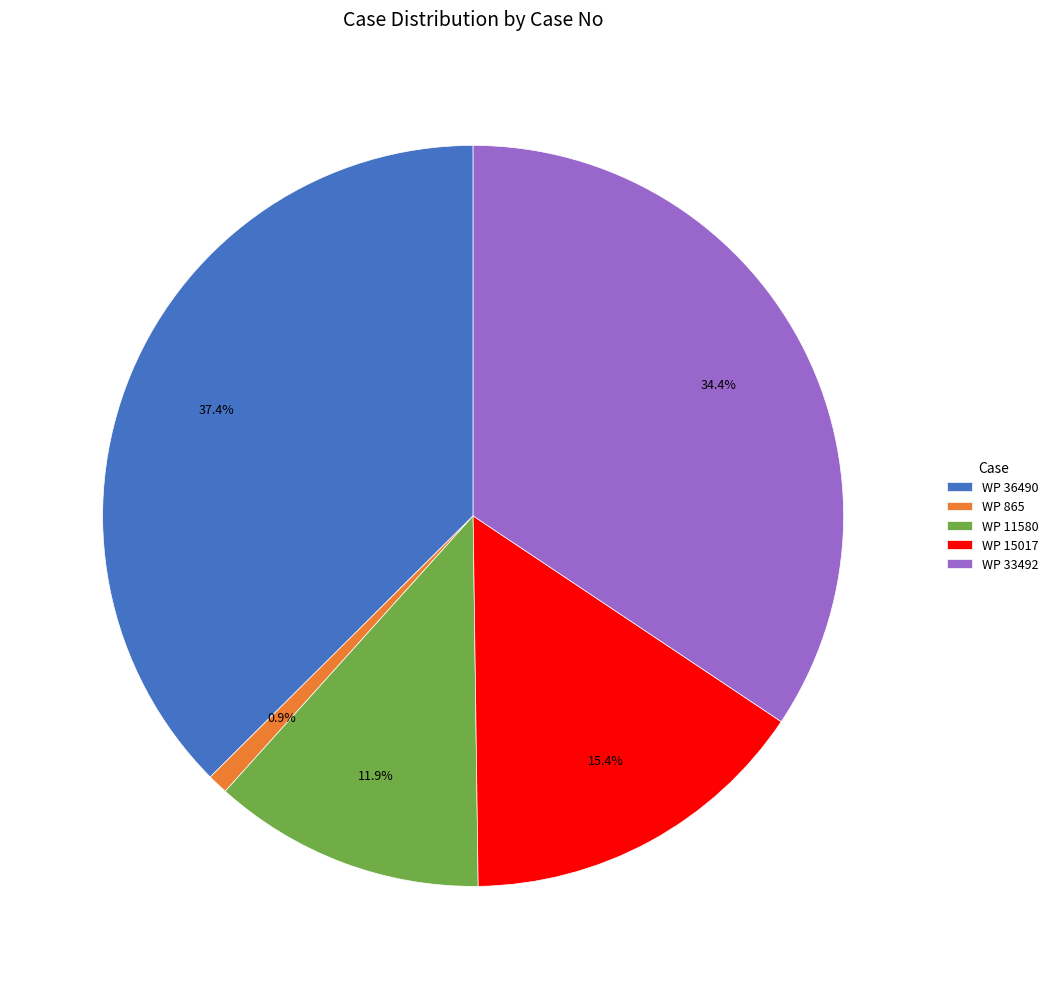

Count the number of slices in the pie.

5